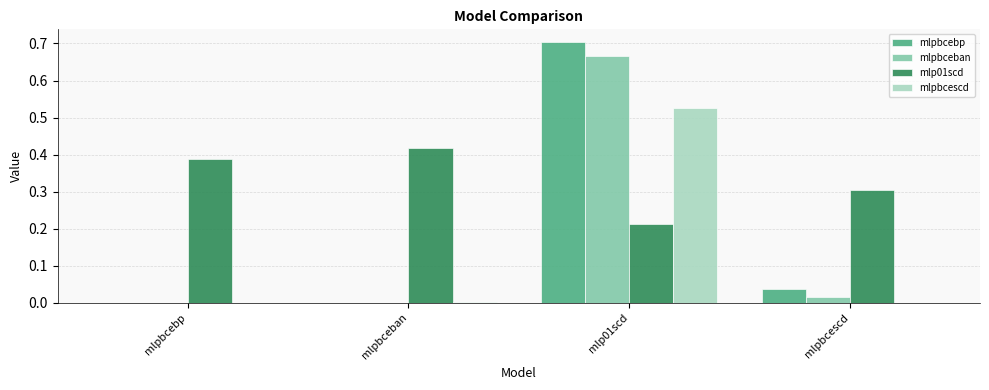

At which category does the chart reach its peak across all series?

mlp01scd